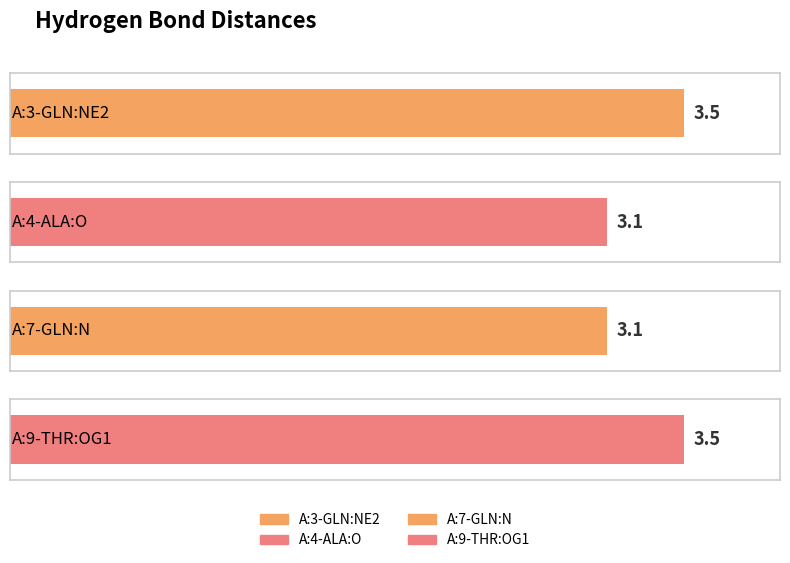

What is the greatest value displayed?

3.5